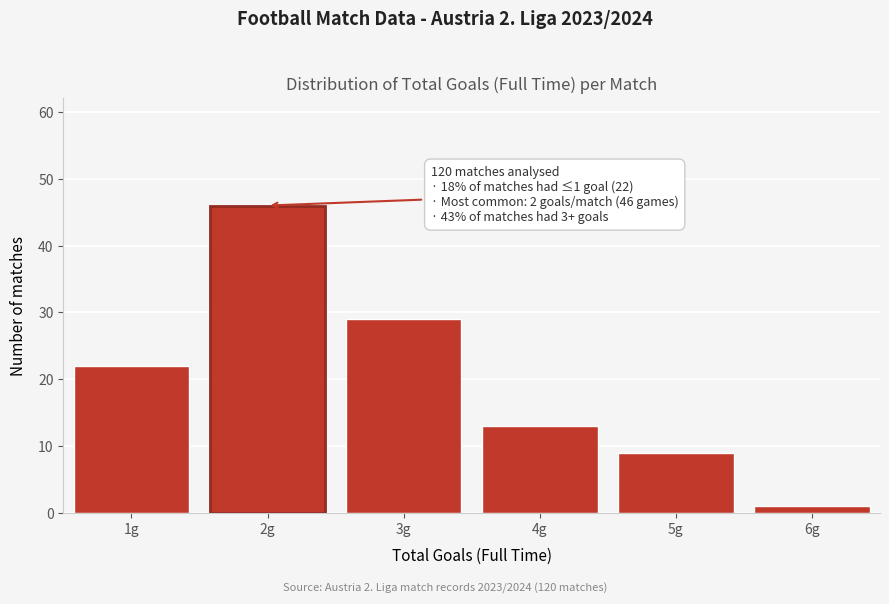

Reading left to right, what are all the values shown in this chart?

1g=22	2g=46	3g=29	4g=13	5g=9	6g=1